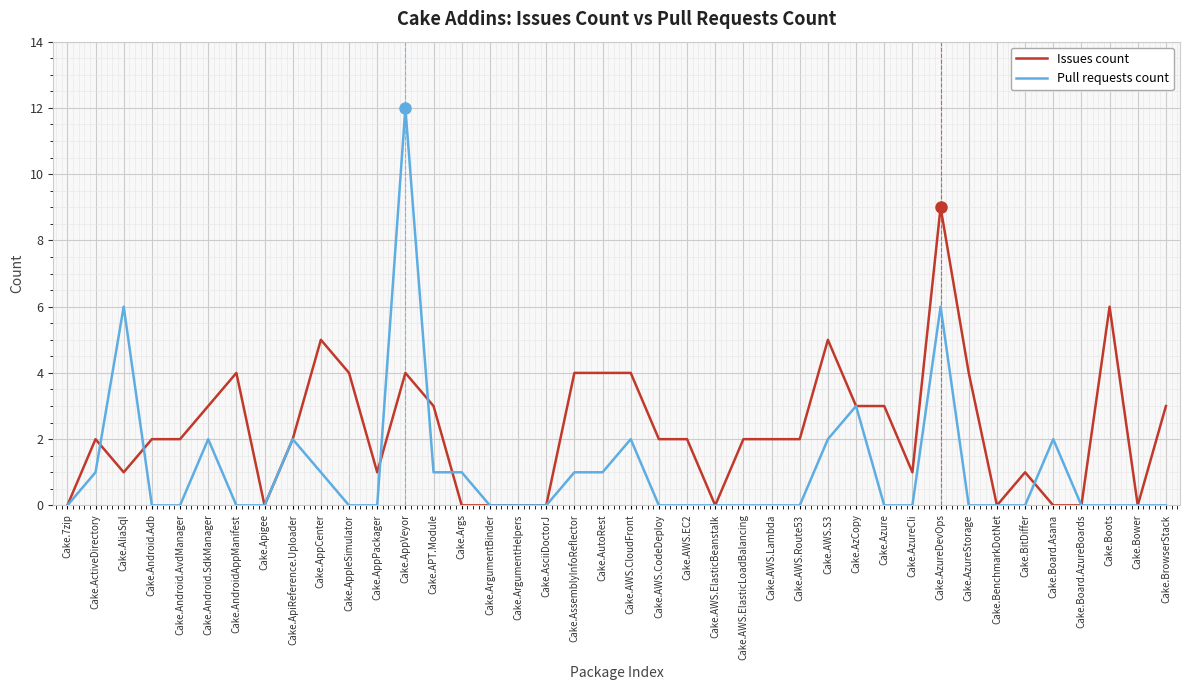

Which series has the largest range (max minus min)?

Pull requests count